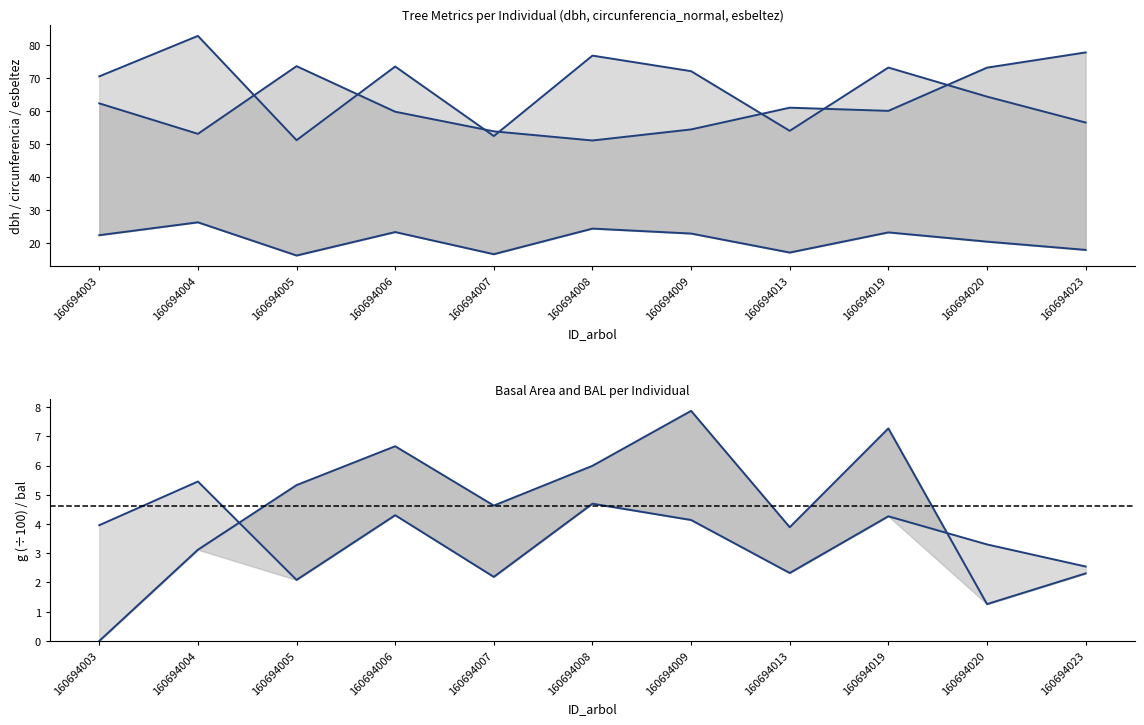

At which category does the chart reach its minimum across all series?

160694003